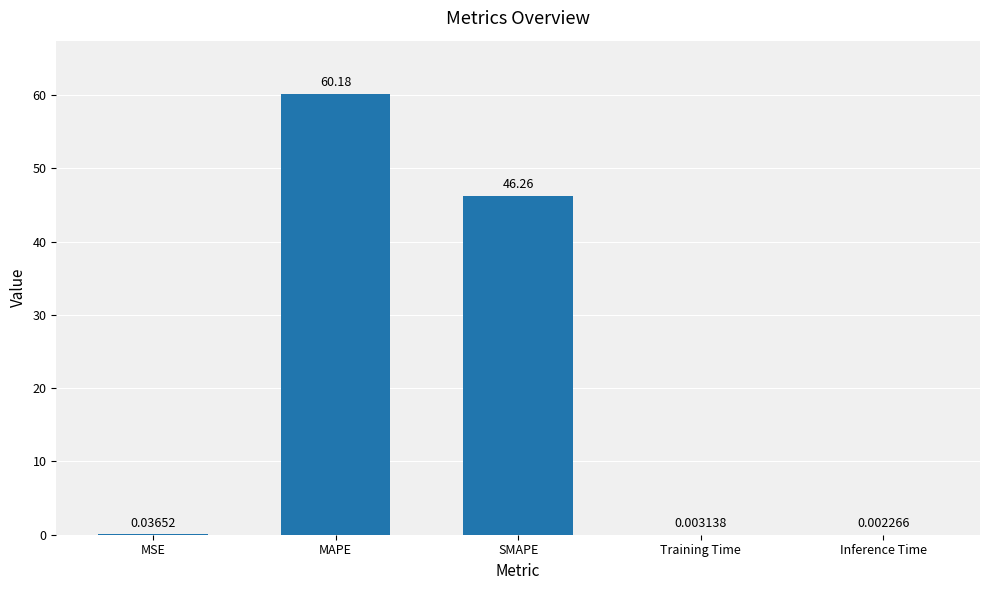

What is the sum of all values?

106.5